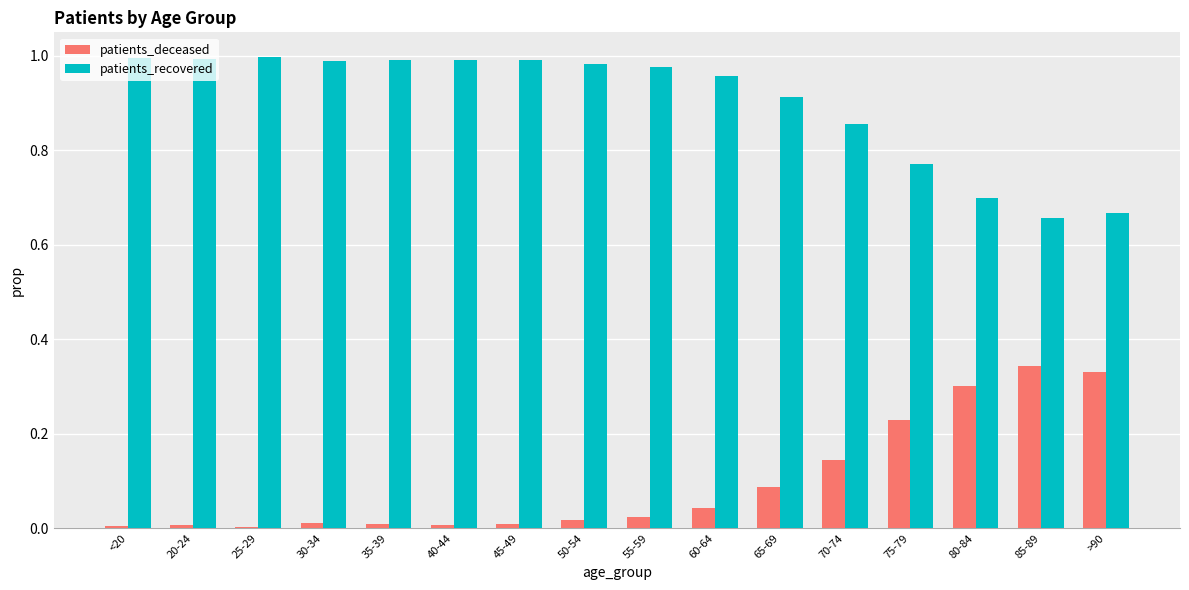

What are all the series names shown in the legend?

patients_deceased, patients_recovered